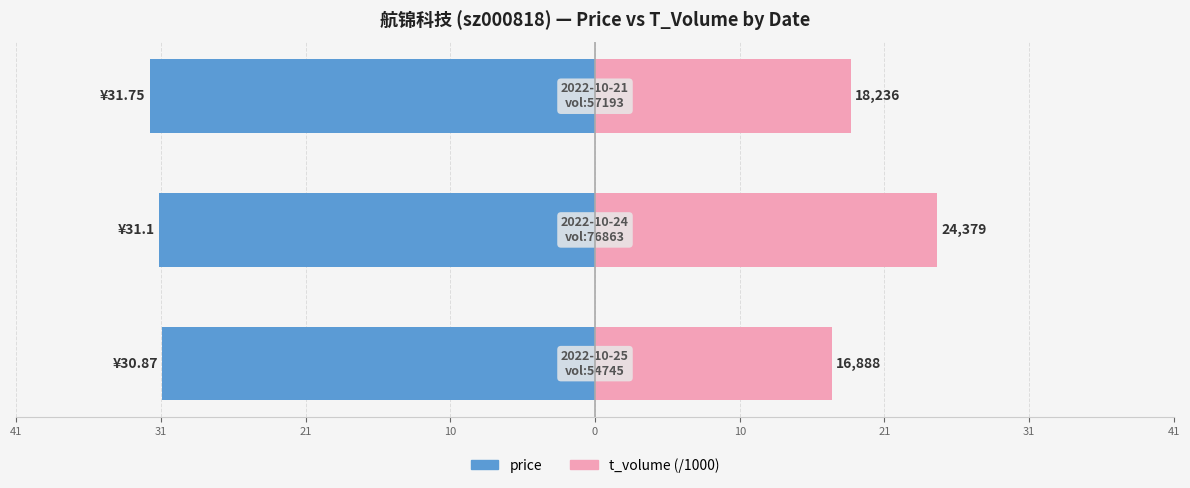

What is the difference between the maximum and second lowest values in the t_volume (/1000) series?

6.1